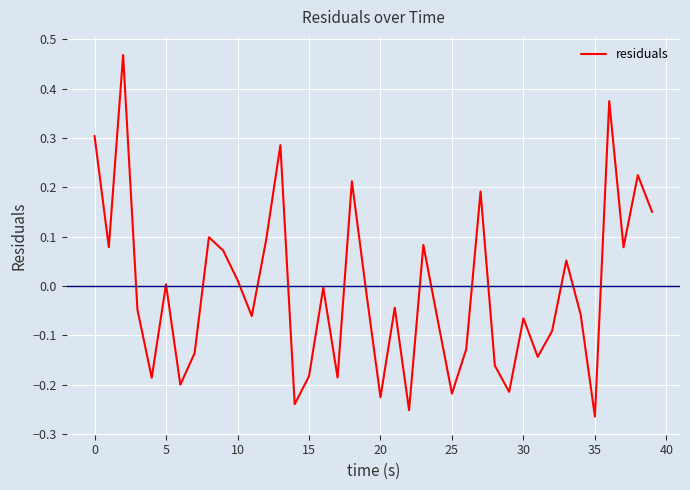

What is the difference between the maximum and minimum values?

0.7